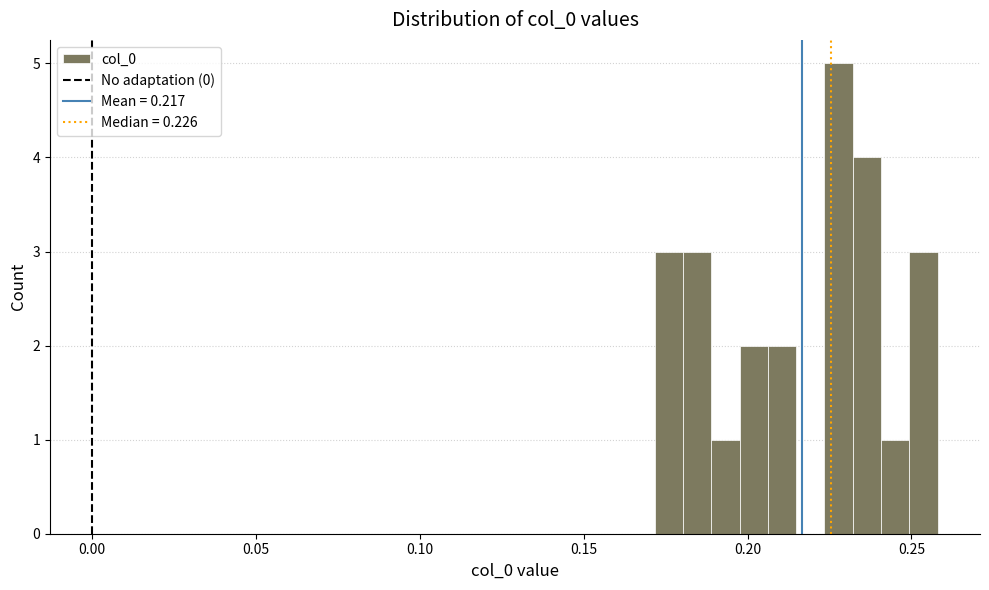

Around what value on the x-axis is the tallest bar? Give the approximate position of its centre, as read against the axis.

0.230